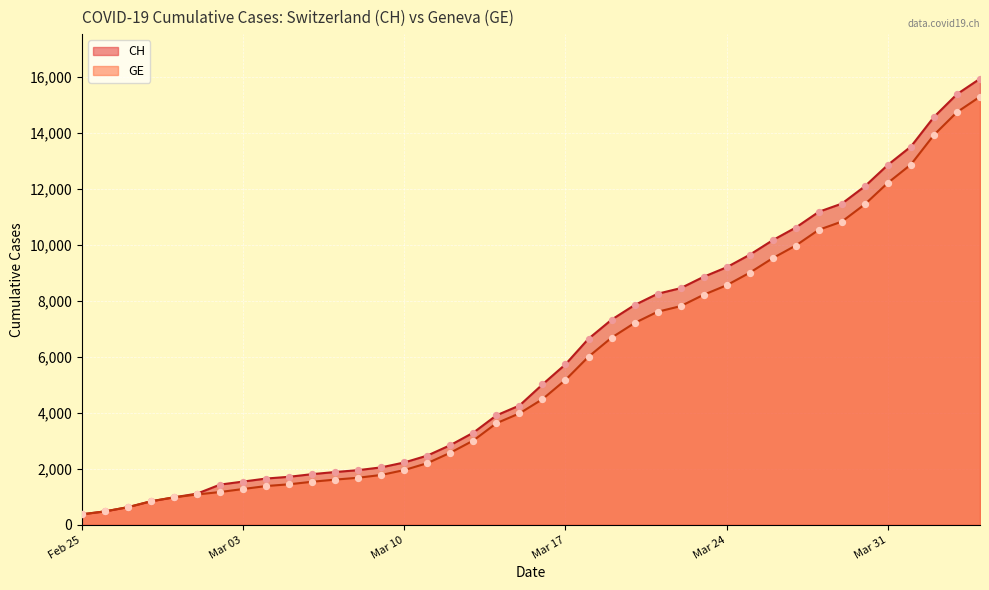

At how many categories does at least one series exceed 10643?

8